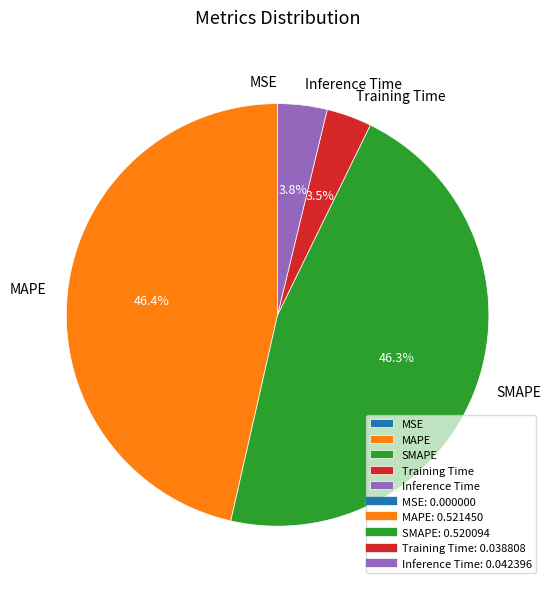

Is there a majority slice in this chart?

No